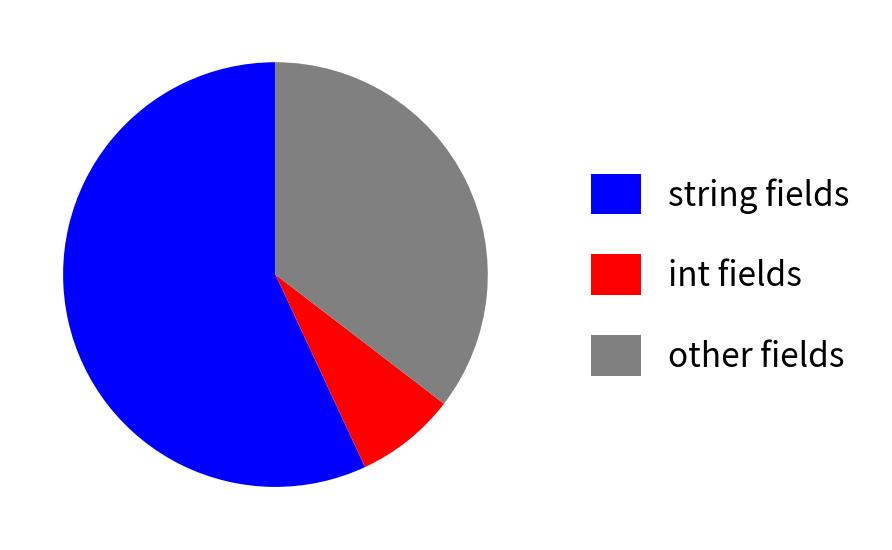

Rank the categories by value from highest to lowest.

string fields, other fields, int fields